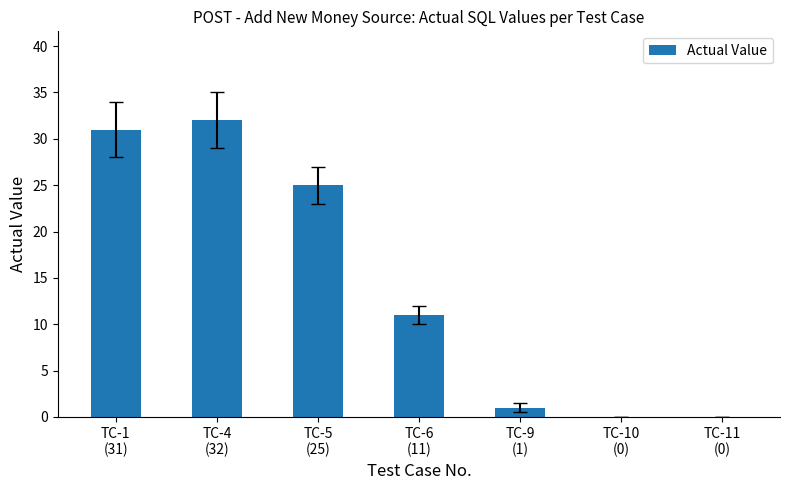

What is the sum of all values?

100